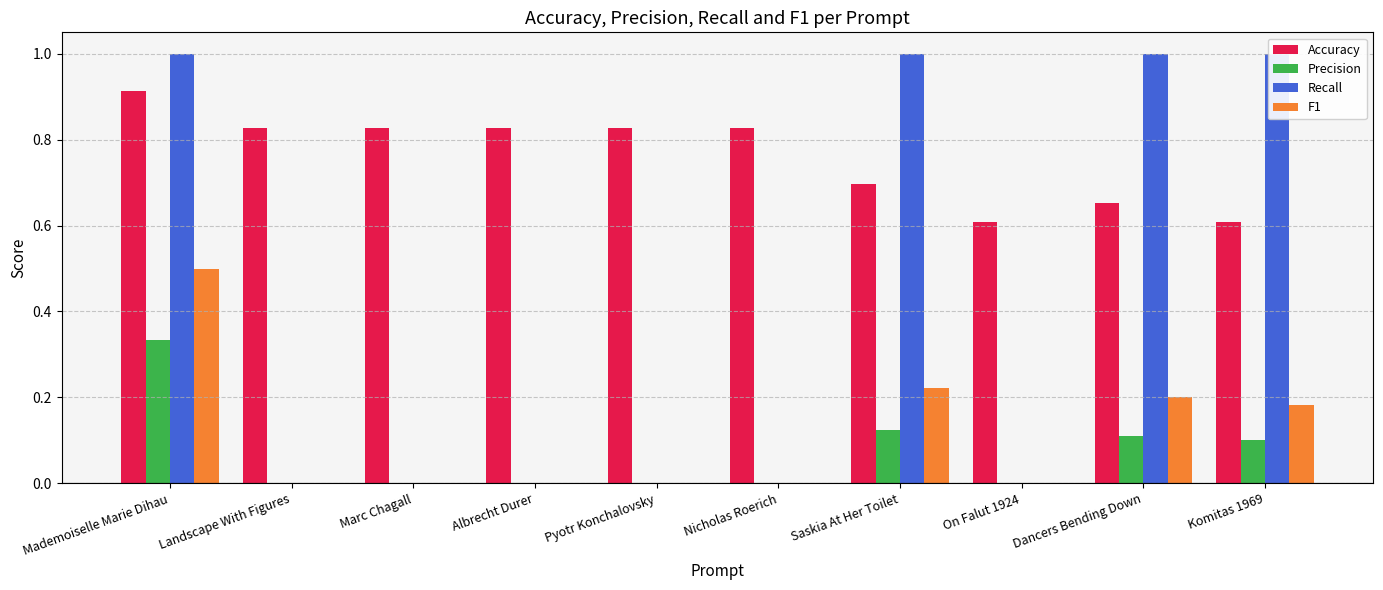

Reading right to left, what are all the values shown in this chart?

Accuracy: Komitas 1969=0.6	Dancers Bending Down=0.7	On Falut 1924=0.6	Saskia At Her Toilet=0.7	Nicholas Roerich=0.8	Pyotr Konchalovsky=0.8	Albrecht Durer=0.8	Marc Chagall=0.8	Landscape With Figures=0.8	Mademoiselle Marie Dihau=0.9
Precision: Komitas 1969=0.1	Dancers Bending Down=0.1	On Falut 1924=0.0	Saskia At Her Toilet=0.1	Nicholas Roerich=0.0	Pyotr Konchalovsky=0.0	Albrecht Durer=0.0	Marc Chagall=0.0	Landscape With Figures=0.0	Mademoiselle Marie Dihau=0.3
Recall: Komitas 1969=1.0	Dancers Bending Down=1.0	On Falut 1924=0.0	Saskia At Her Toilet=1.0	Nicholas Roerich=0.0	Pyotr Konchalovsky=0.0	Albrecht Durer=0.0	Marc Chagall=0.0	Landscape With Figures=0.0	Mademoiselle Marie Dihau=1.0
F1: Komitas 1969=0.2	Dancers Bending Down=0.2	On Falut 1924=0.0	Saskia At Her Toilet=0.2	Nicholas Roerich=0.0	Pyotr Konchalovsky=0.0	Albrecht Durer=0.0	Marc Chagall=0.0	Landscape With Figures=0.0	Mademoiselle Marie Dihau=0.5